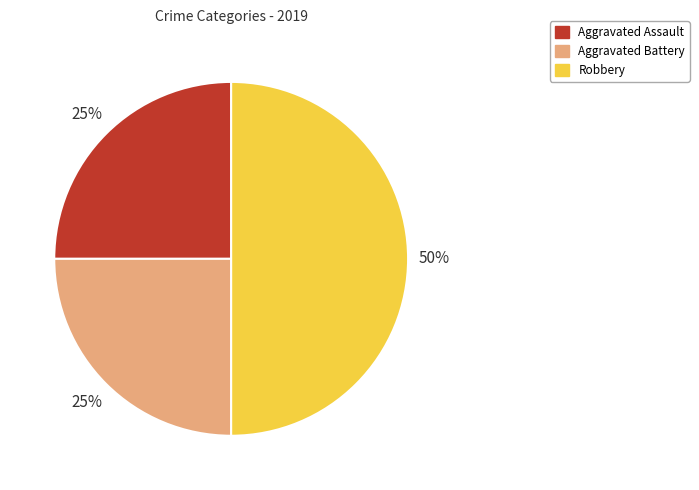

Is it true that Aggravated Assault is 25% of the pie?

True